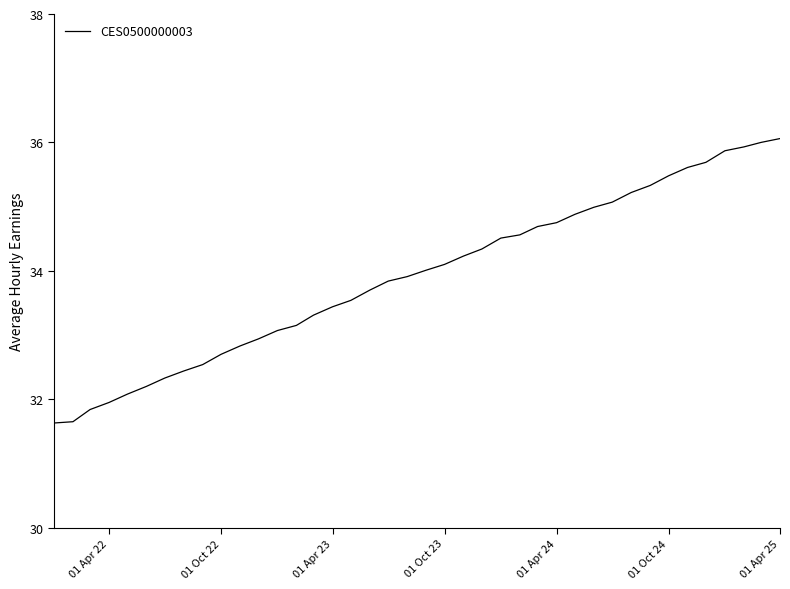

What is the maximum value shown in the chart?

36.1